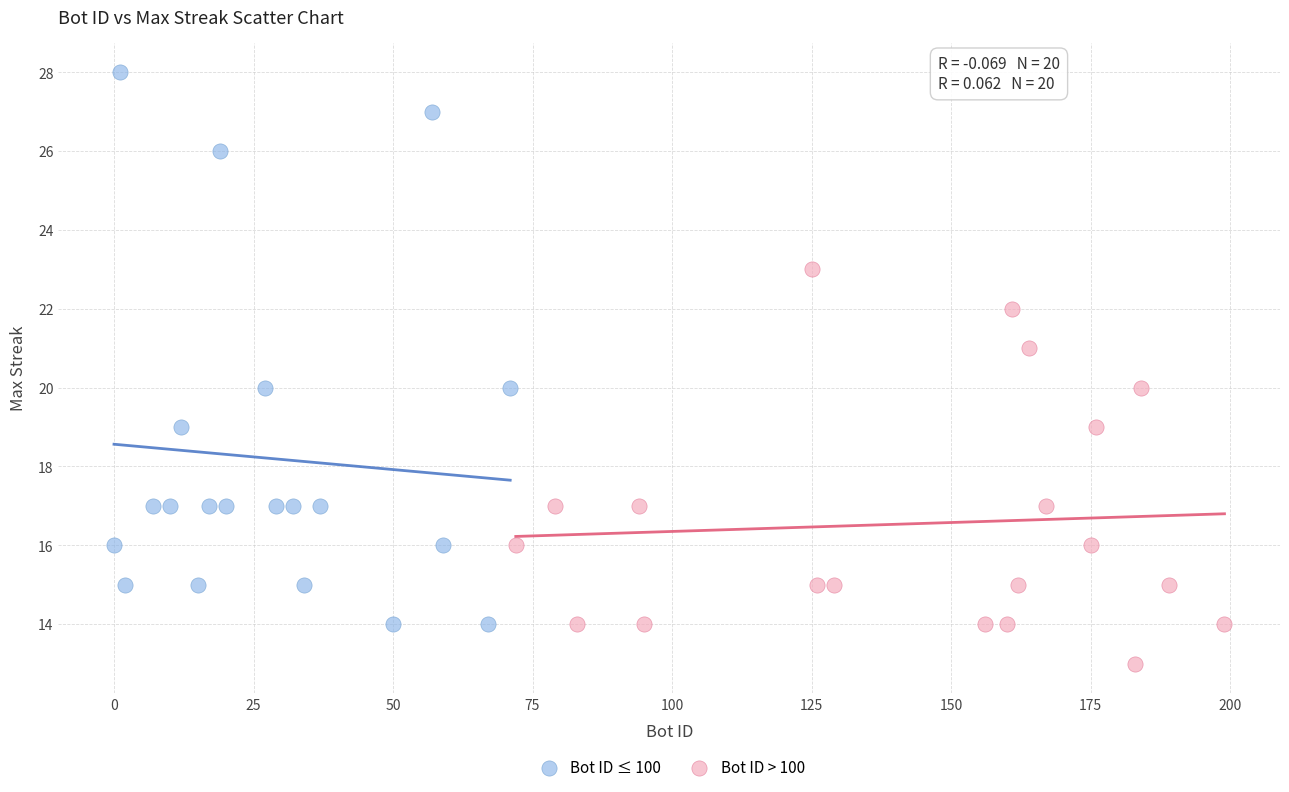

Which series contains the highest Y value?

Bot ID ≤ 100